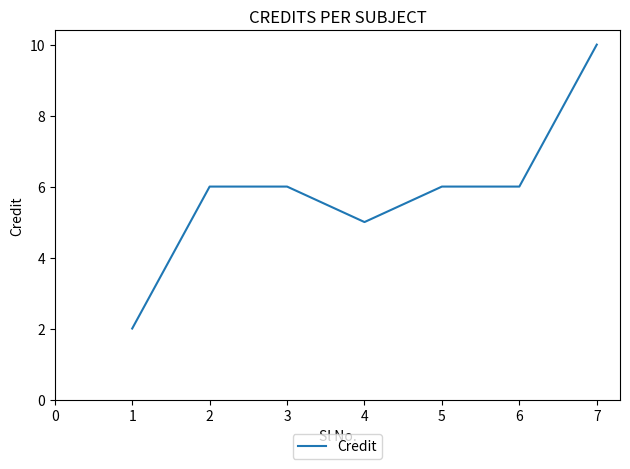

Between 3 and 4, which is larger?

3